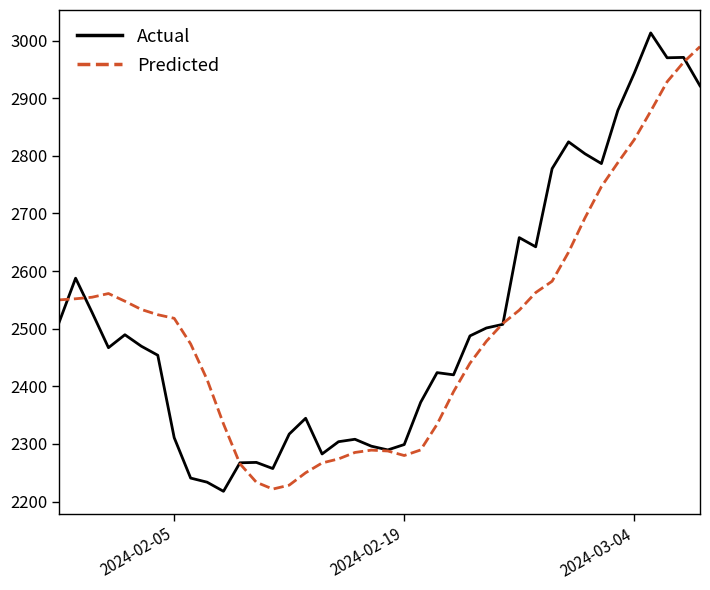

Rank the series by their maximum value, from highest to lowest.

Actual, Predicted